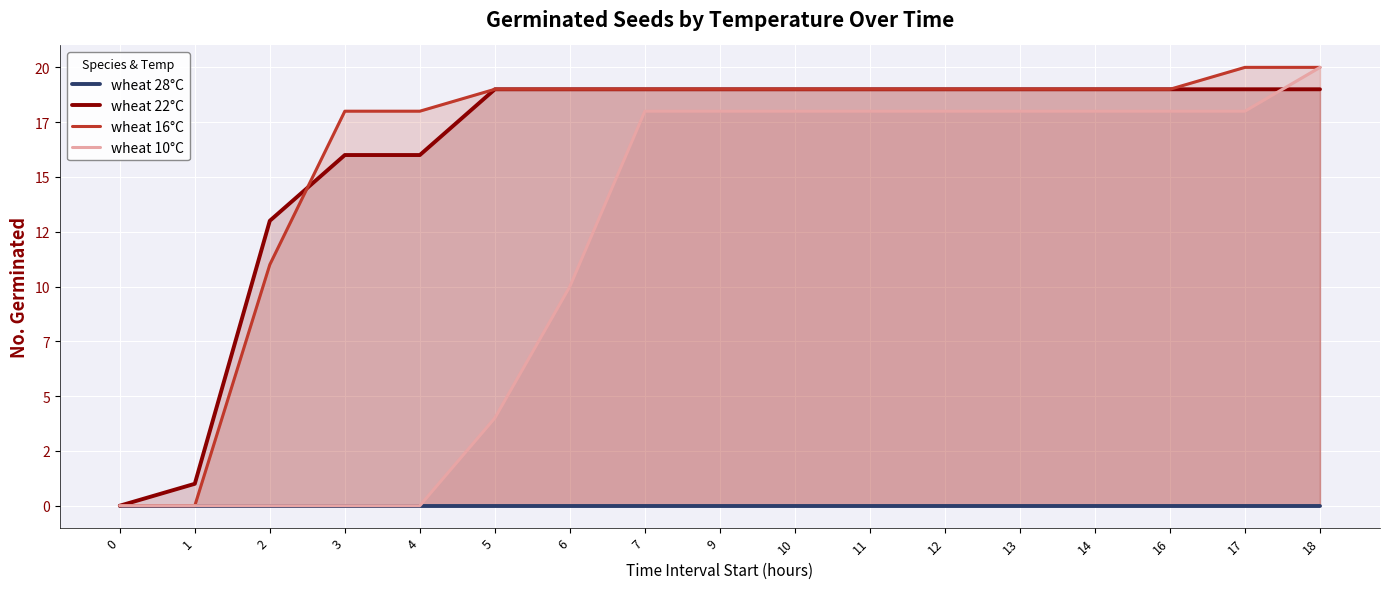

Count the number of categories in the chart.

17